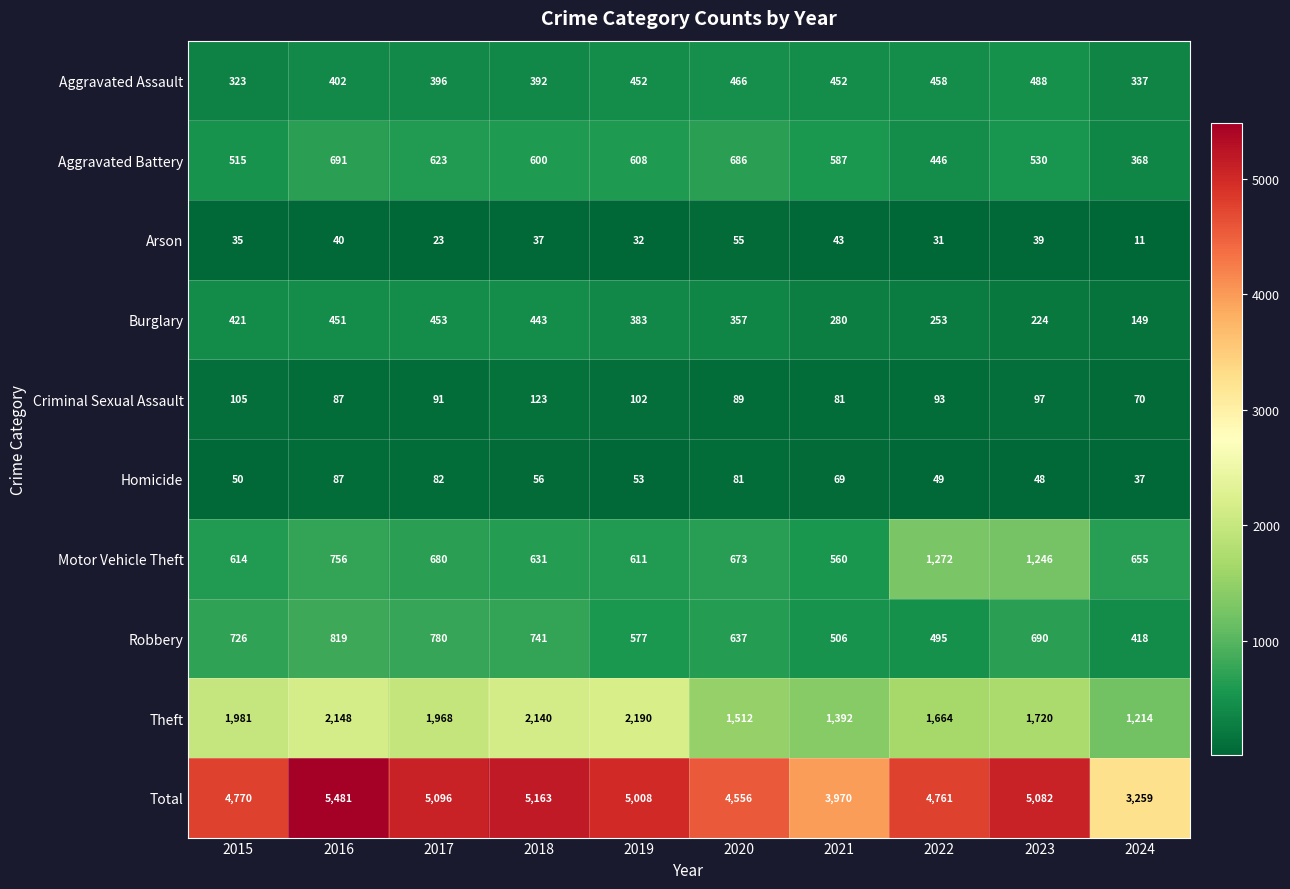

How many distinct data groups are displayed?

10